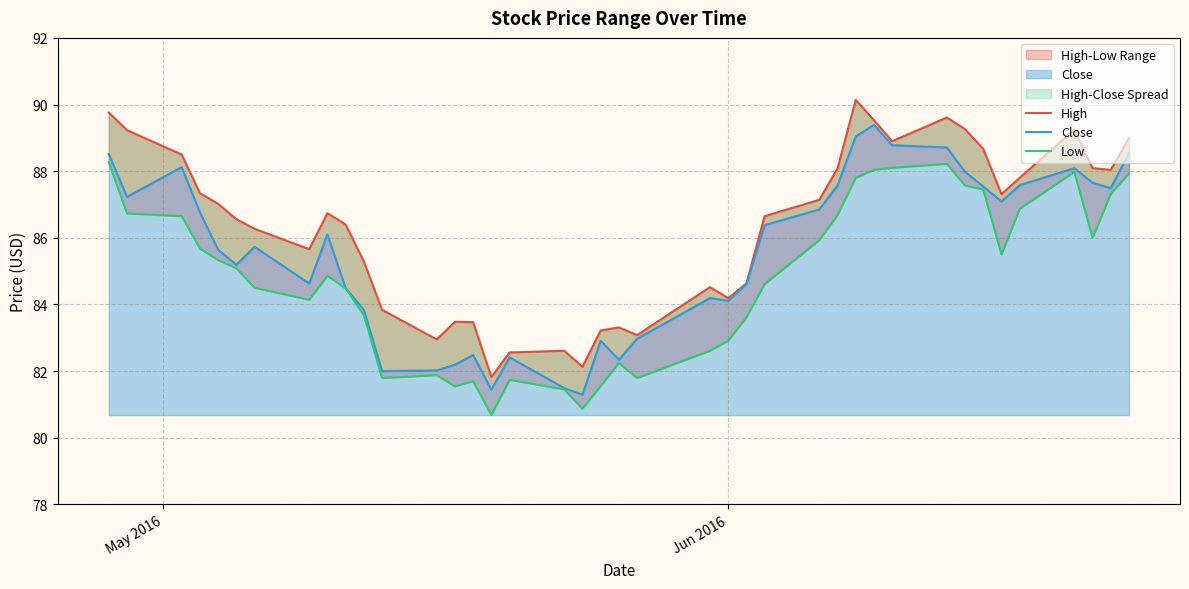

How many data points in Close are less than 86?

20